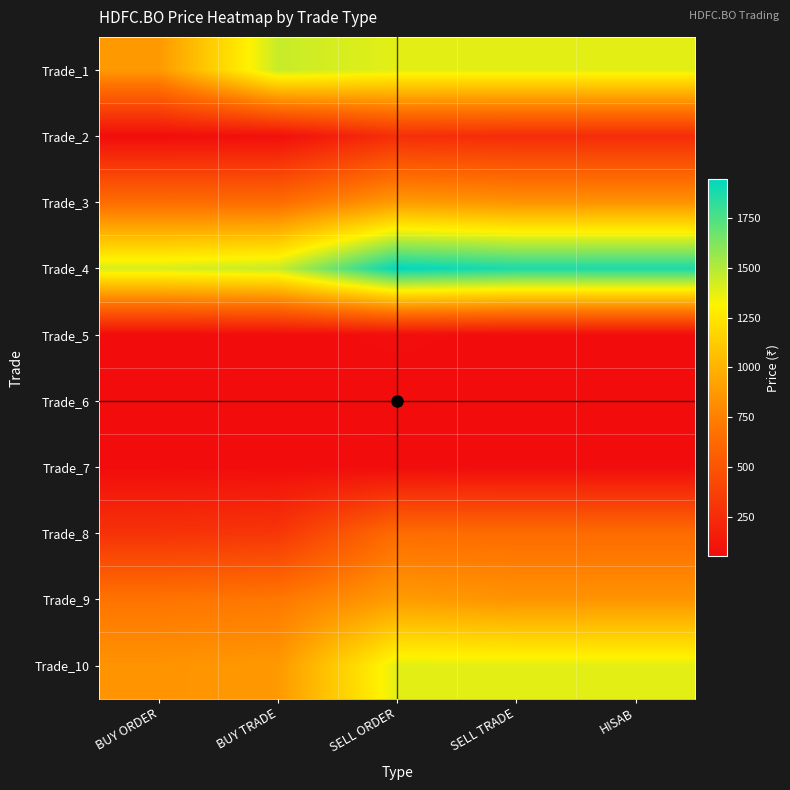

Rank the series by their maximum value, from lowest to highest.

Trade_6, Trade_7, Trade_5, Trade_2, Trade_8, Trade_3, Trade_9, Trade_10, Trade_1, Trade_4